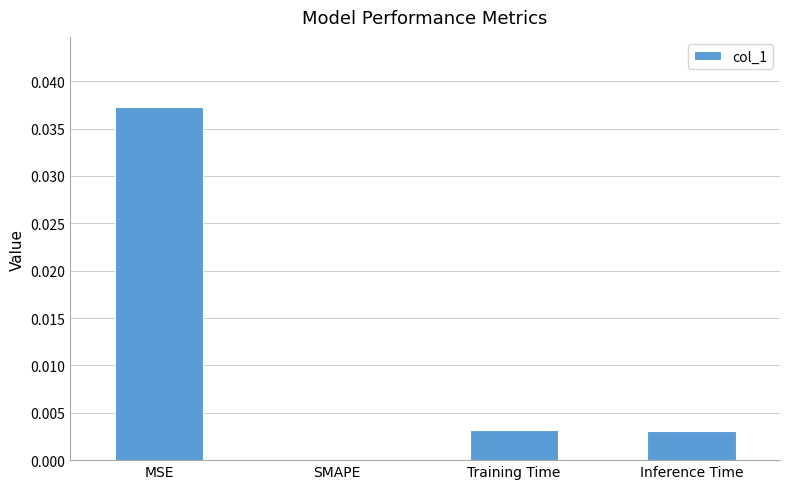

Between SMAPE and MSE, which is larger?

MSE